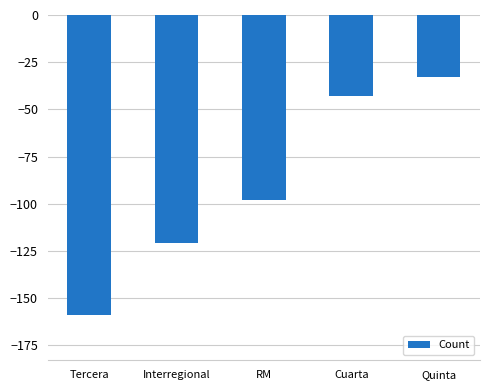

Which has a higher value, Interregional or Quinta?

Quinta